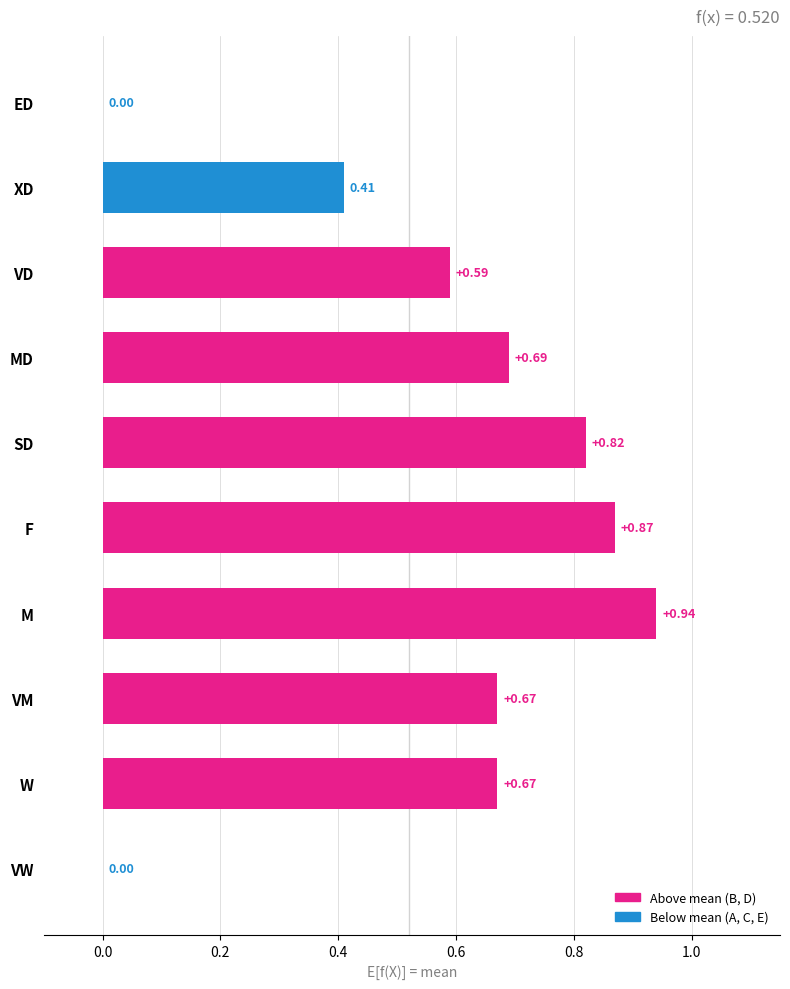

What is the sum of the values at SD and MD?

1.5